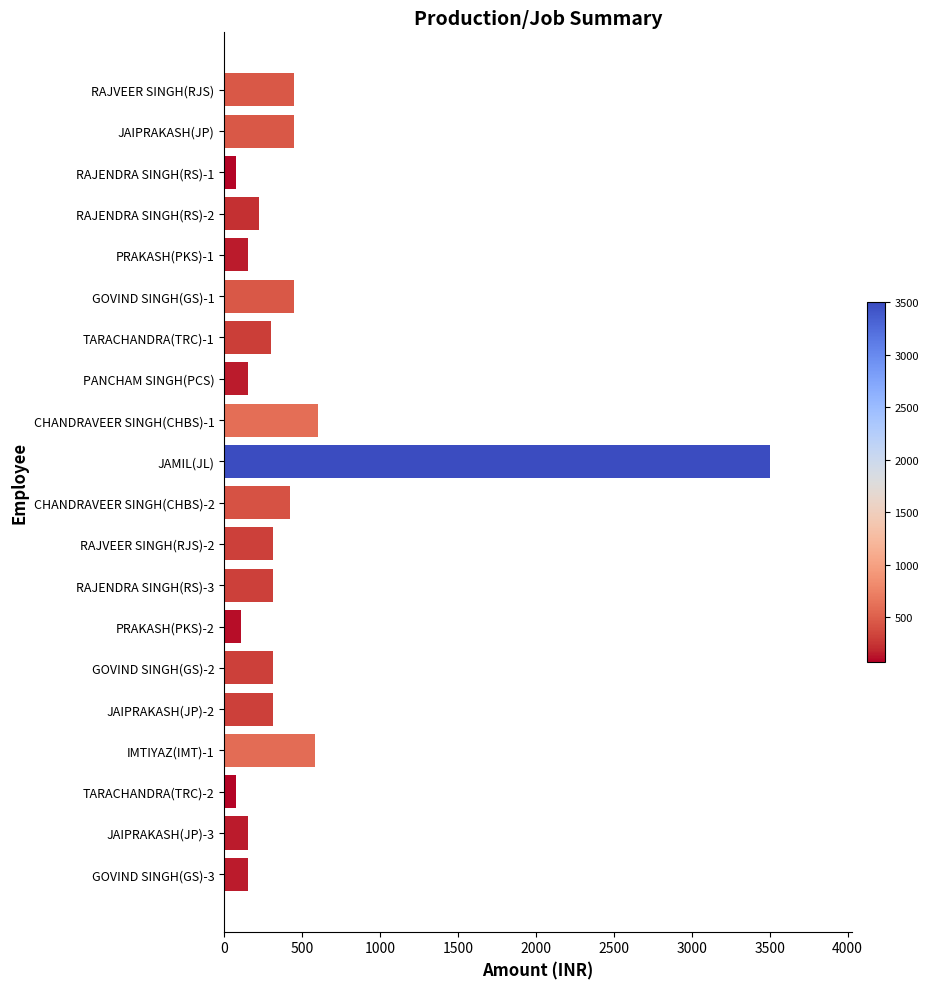

What is the difference between the maximum and minimum values?

3425